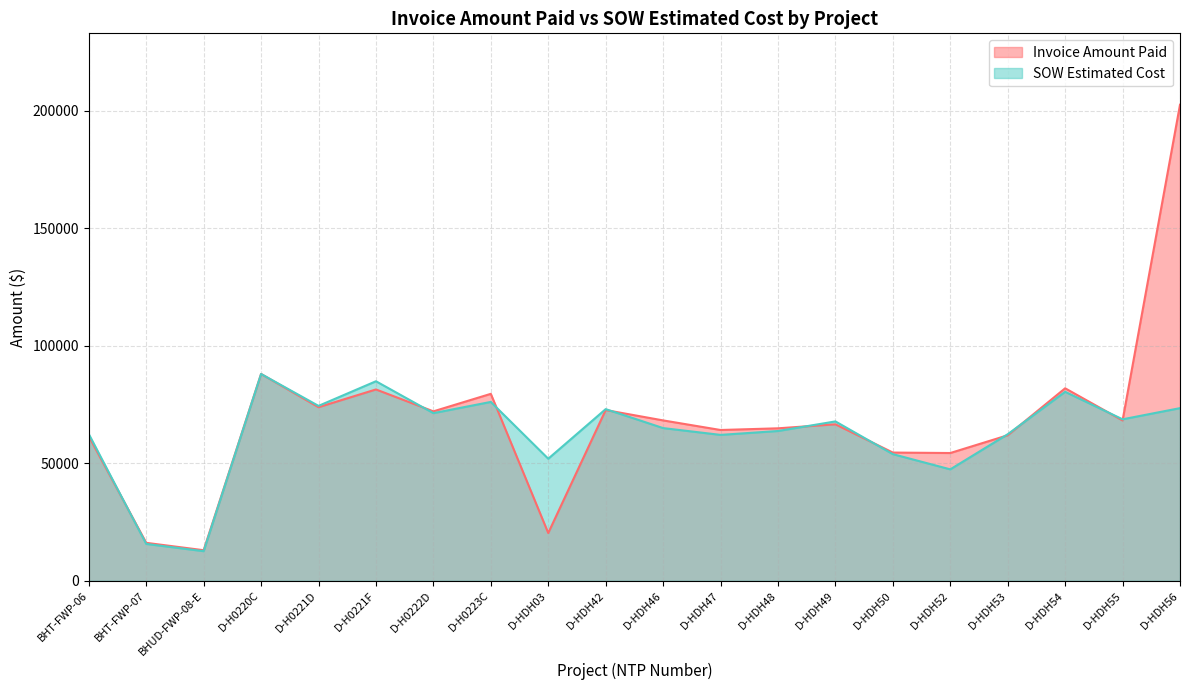

How many lines are shown in the chart?

2